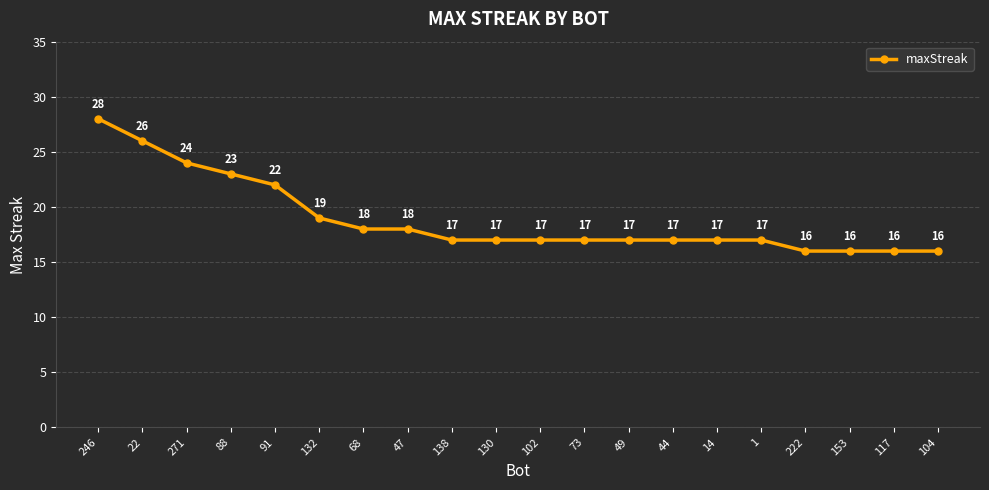

How many values are below 17?

4